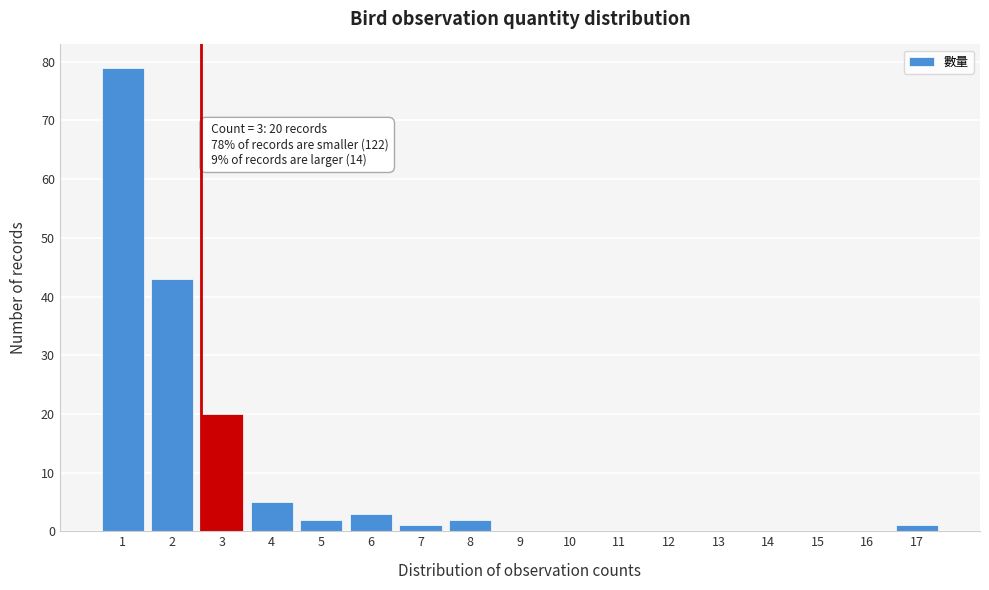

Reading right to left, transcribe all the data shown in this chart.

17=1	16=0	15=0	14=0	13=0	12=0	11=0	10=0	9=0	8=2	7=1	6=3	5=2	4=5	3=20	2=43	1=79